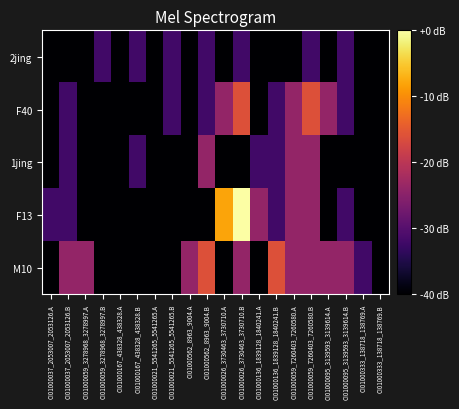

Between CI01000026_3730463_3730710.B and CI01000095_3139593_3139614.A, which series saw the biggest shift?

F13